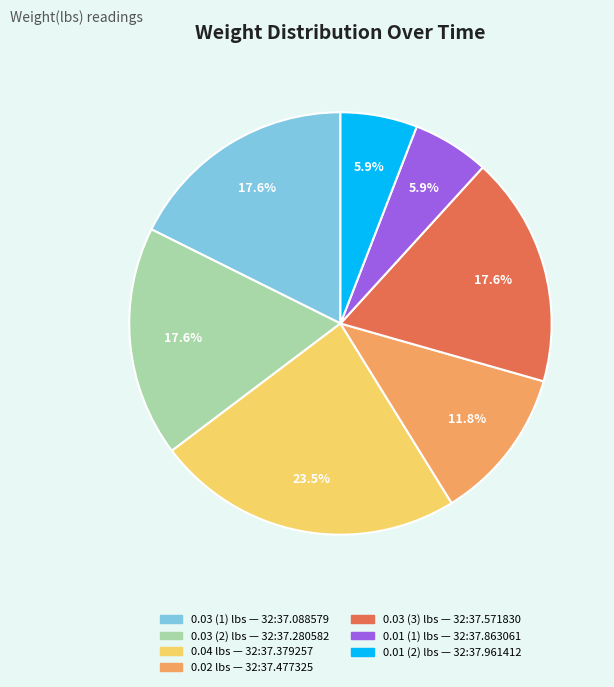

Does any single category account for the majority?

No